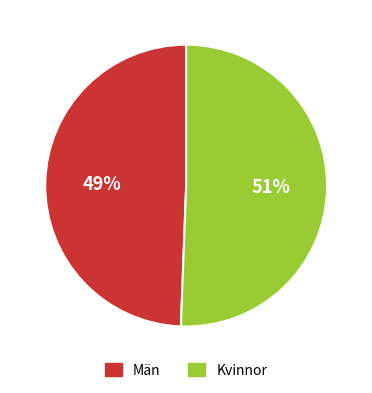

To the nearest percent, what portion does Kvinnor represent?

51%